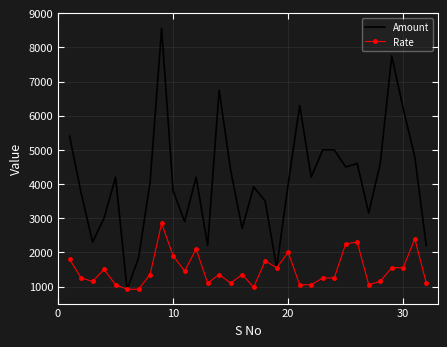

Rank the series by their maximum value, from lowest to highest.

Rate, Amount